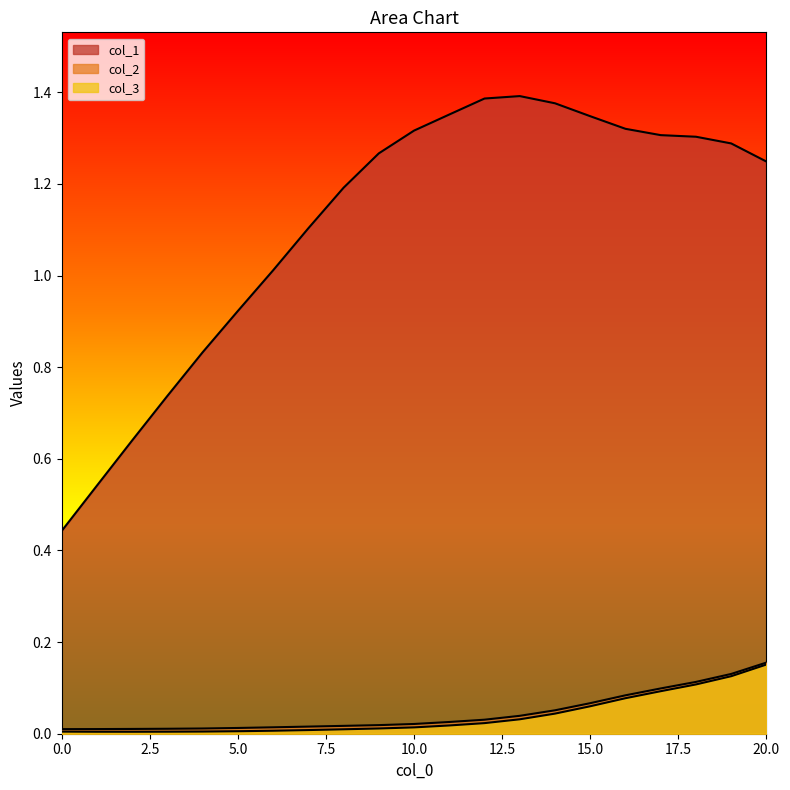

What is the difference between the second highest and second lowest values in the col_3 series?

0.1